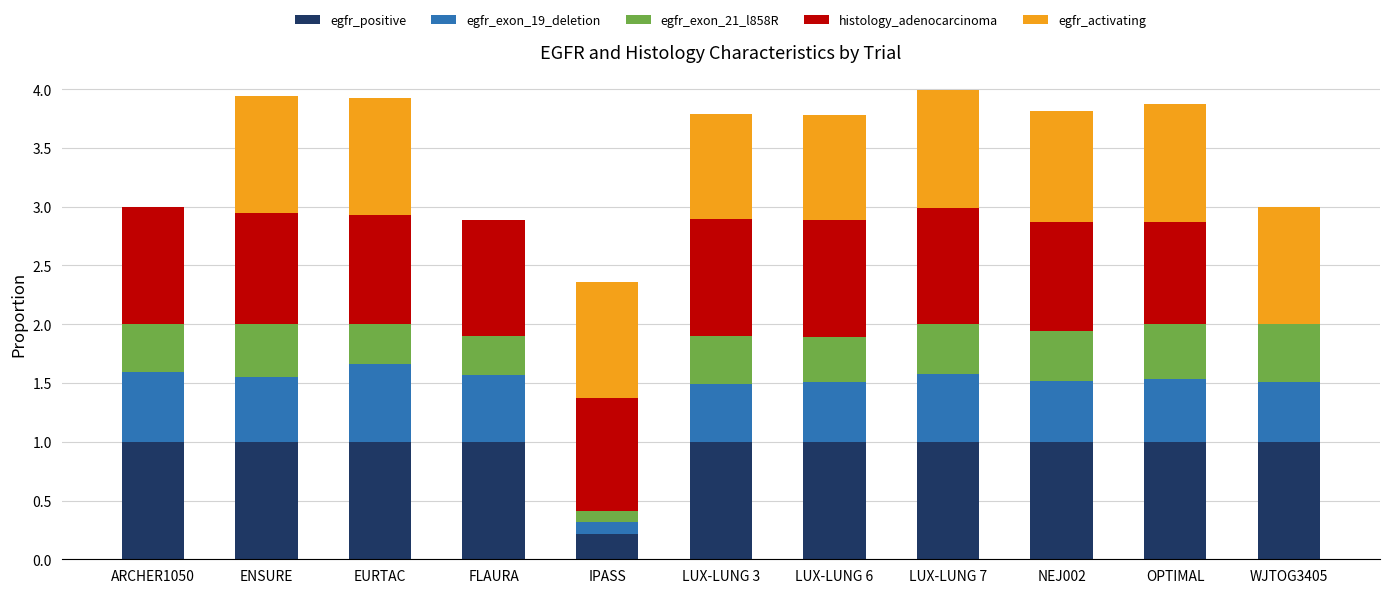

What is the sum of the egfr_positive values at ARCHER1050 and LUX-LUNG 7?

2.0